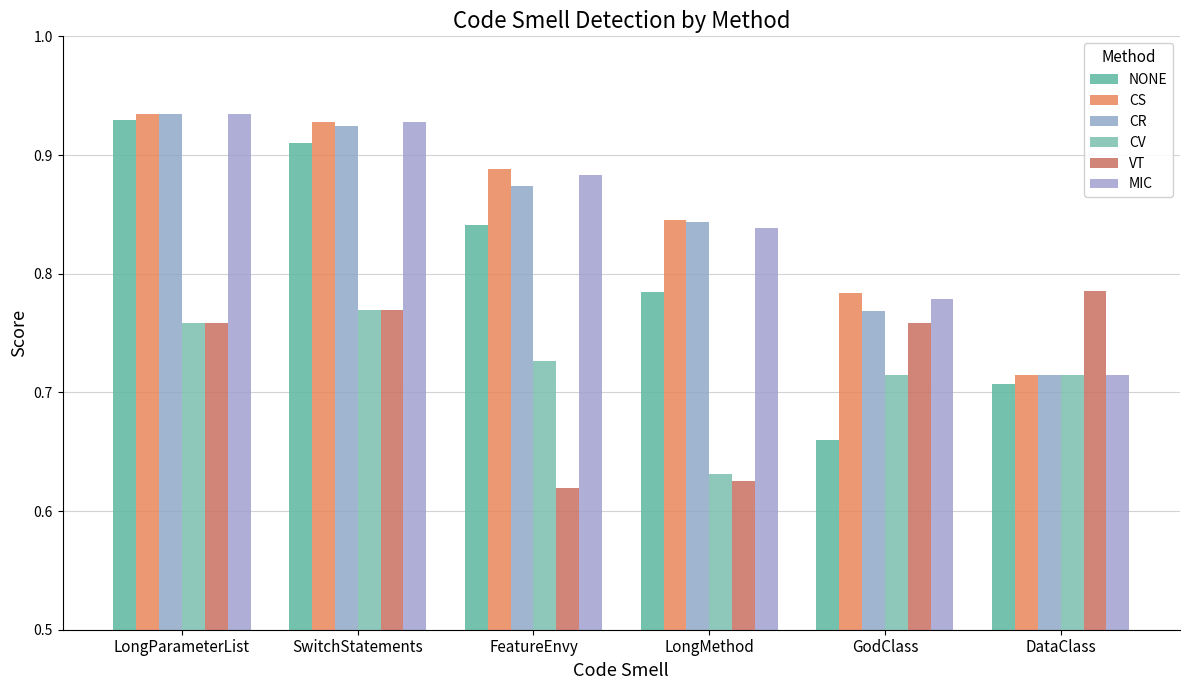

At which label does CR reach its minimum?

DataClass